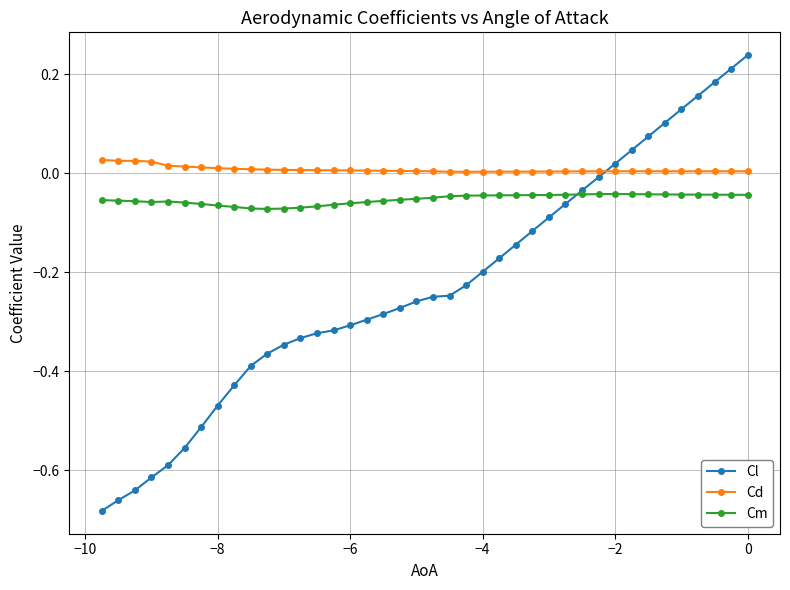

How many times do Cl and Cd cross each other?

1